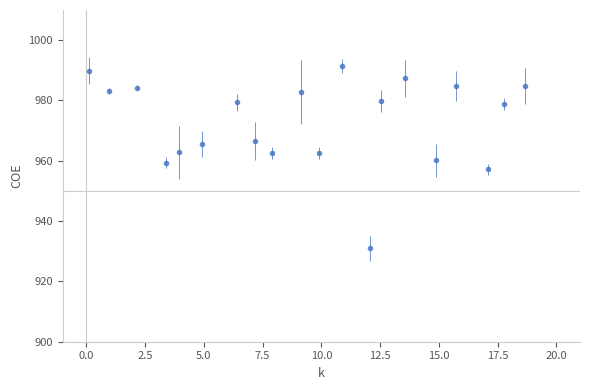

True or false: there are more than 2 points higher than both neighbors.

True